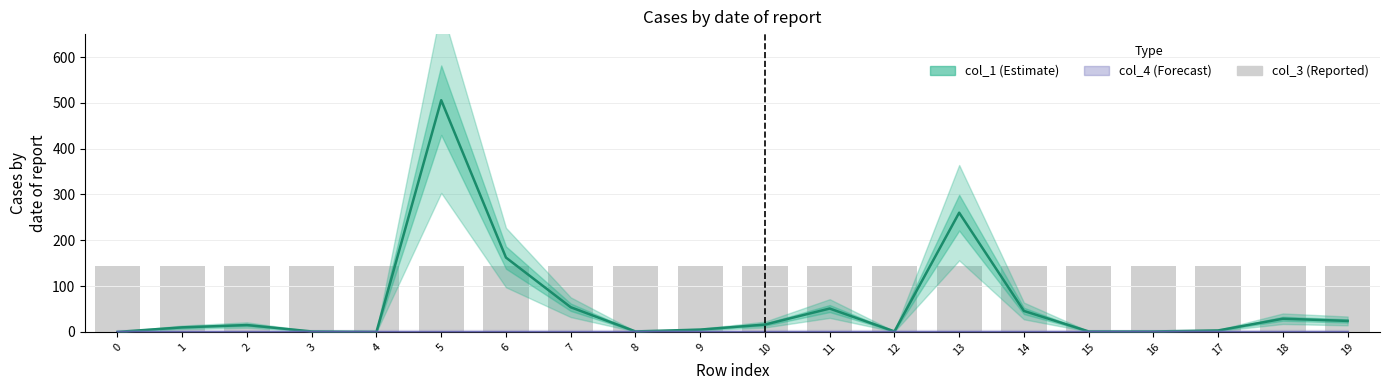

Is it true that col_3 equals 144.0 at 9?

True